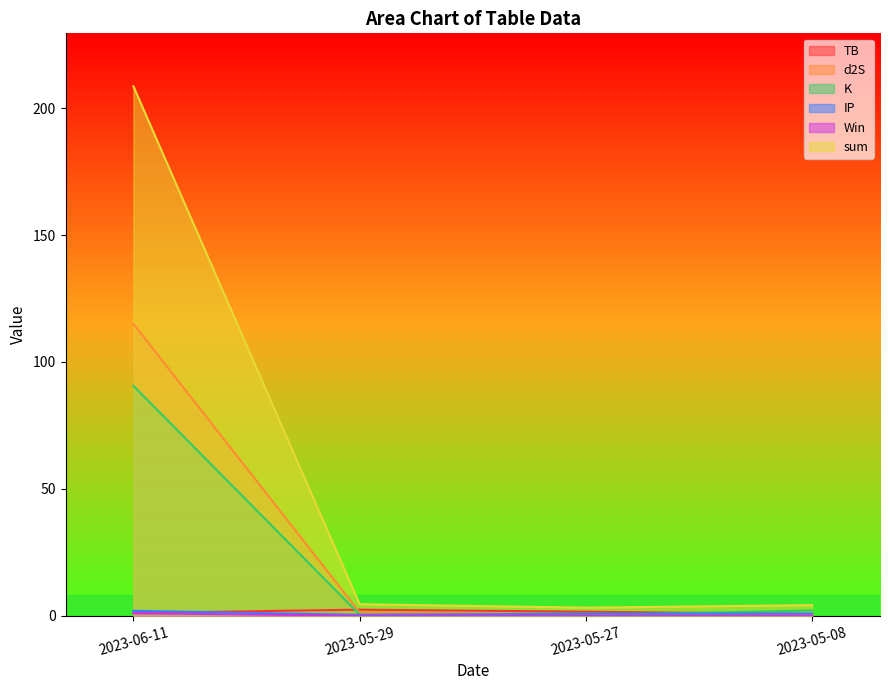

What is the label of the 2nd point from the left?

2023-05-29